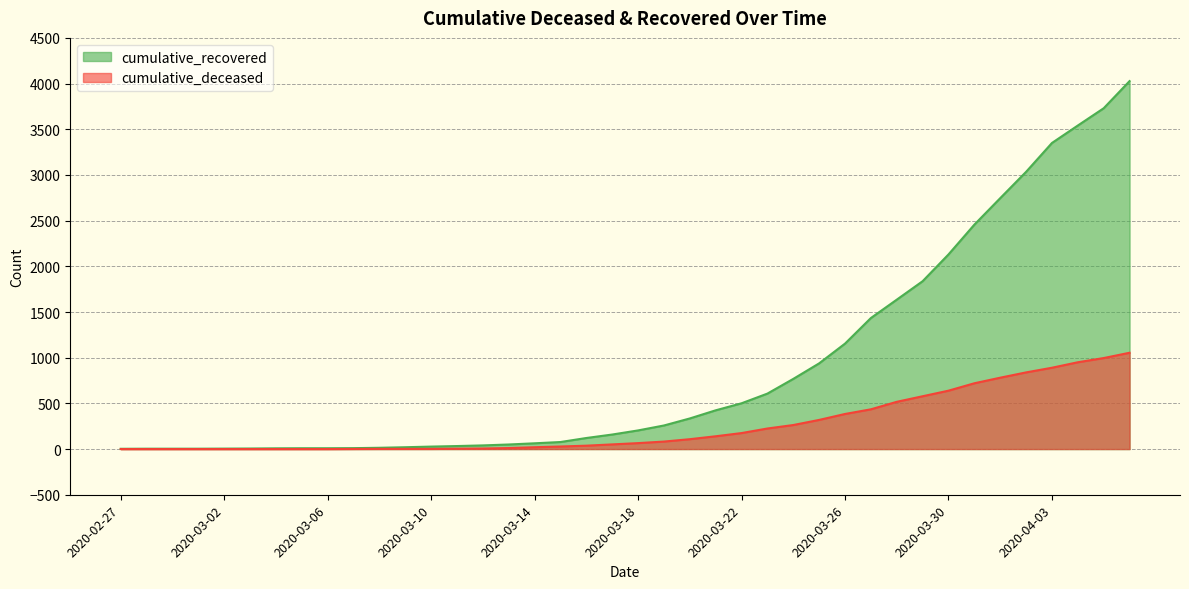

How many lines are shown in the chart?

2